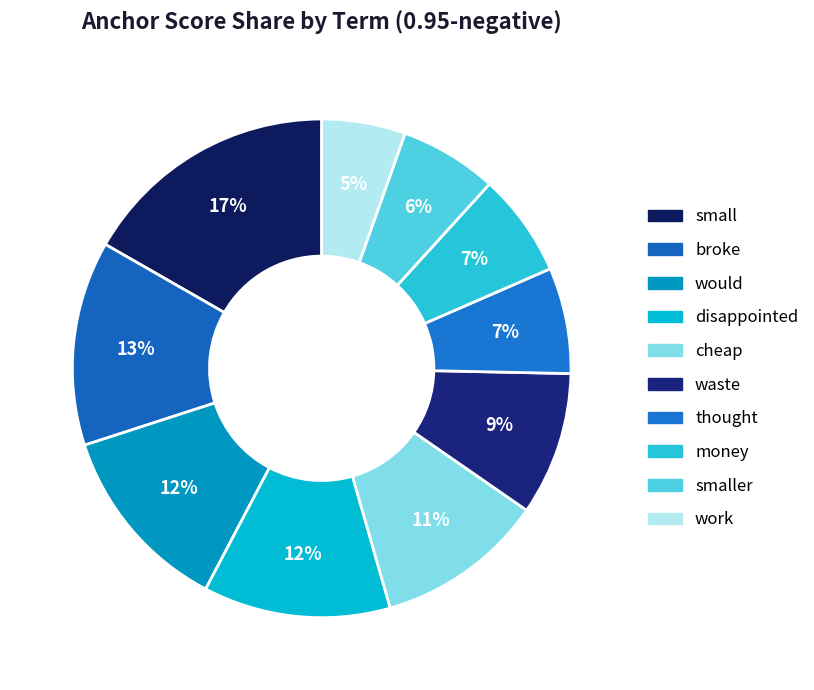

What is the smallest slice in the pie chart?

work